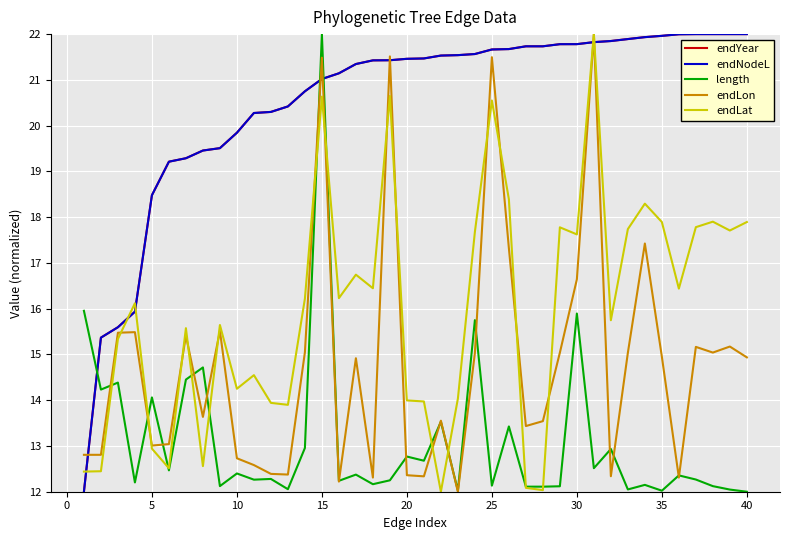

What is the maximum value for endYear?

22.0